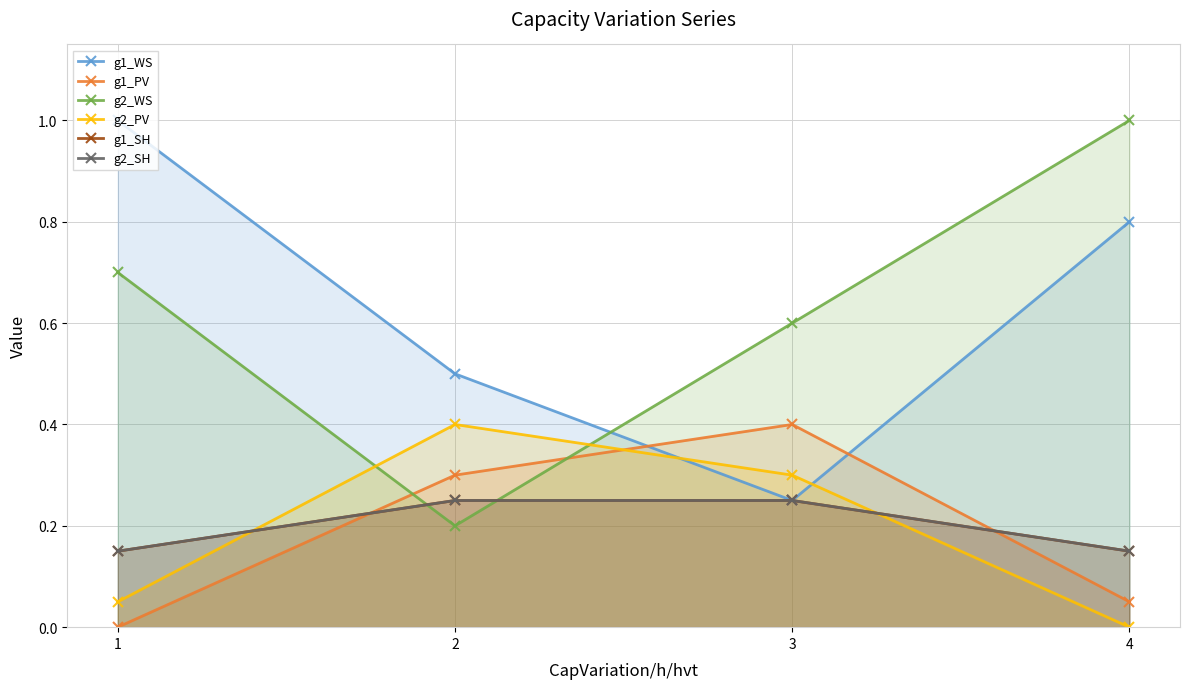

What are all the series names shown in the legend?

g1_WS, g1_PV, g2_WS, g2_PV, g1_SH, g2_SH